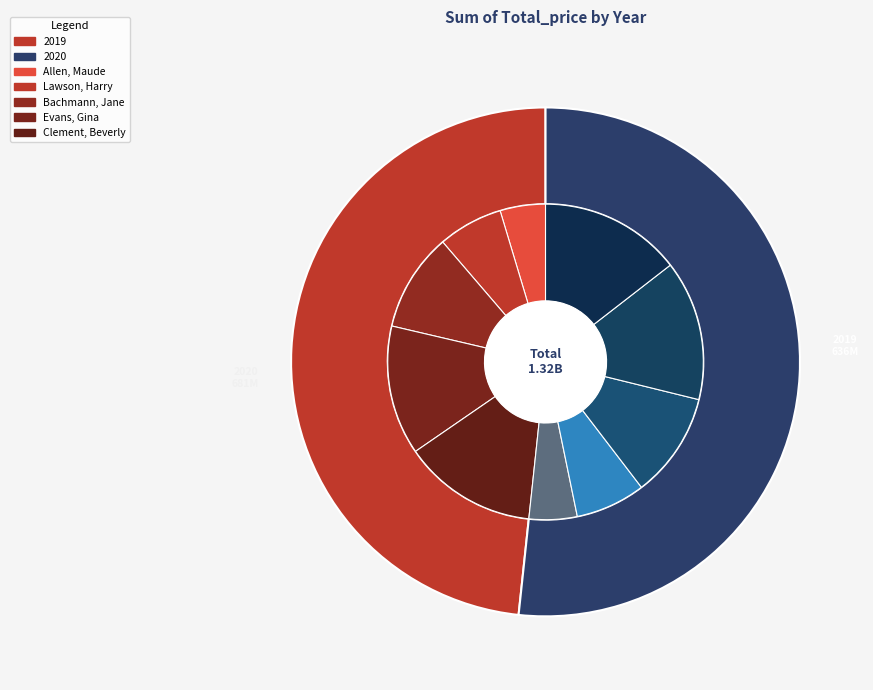

Rank the categories by value from lowest to highest.

2019, 2020